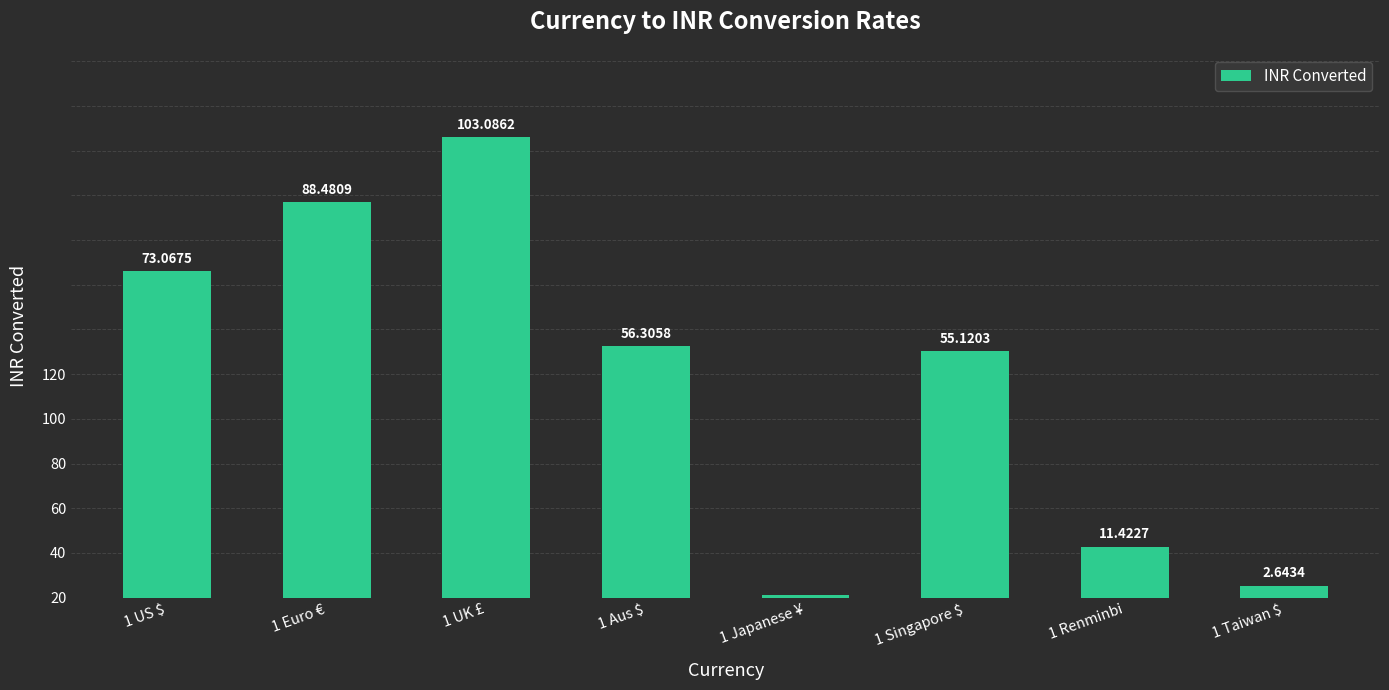

Are the bars horizontal?

No